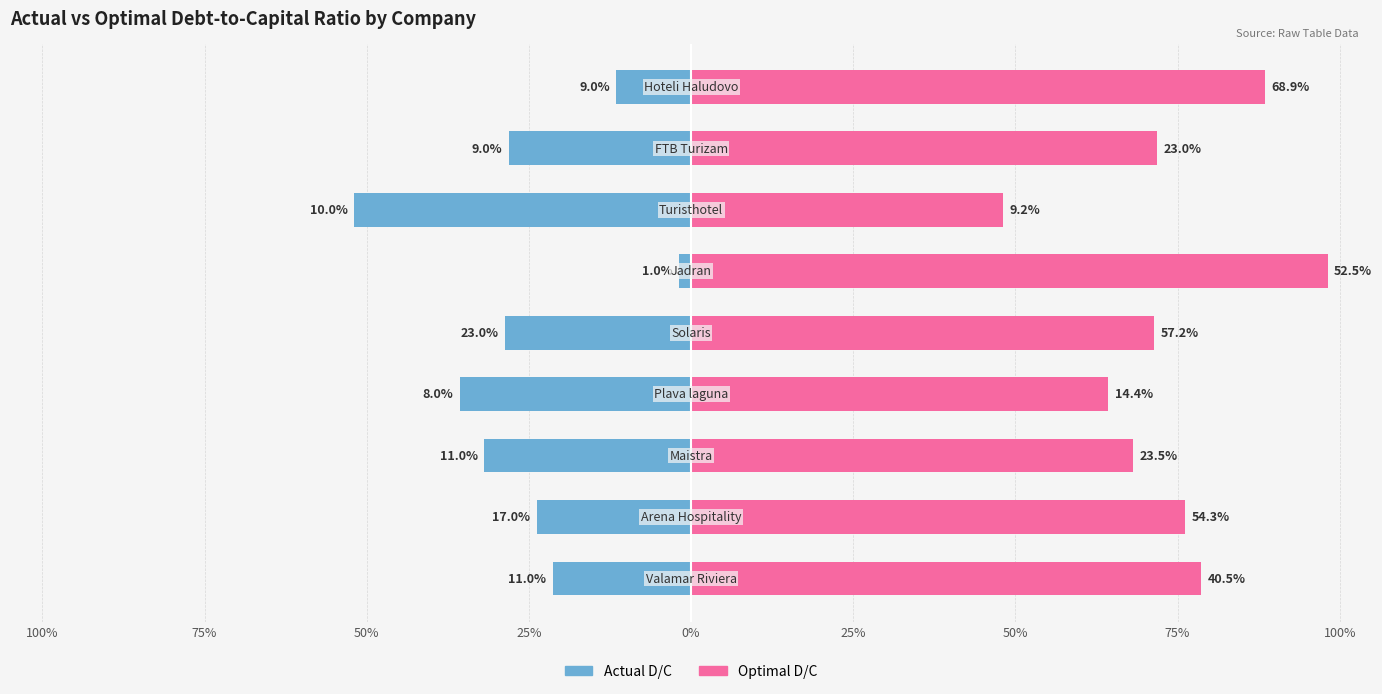

What is the sum of all actual_debt_capital values?

1.0